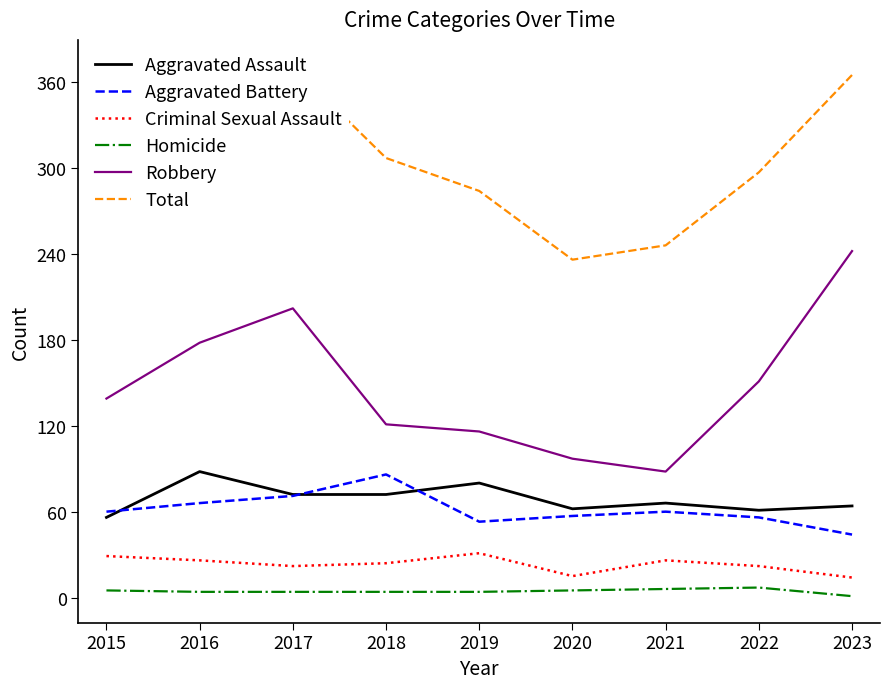

What is the lowest value of the Robbery series?

88